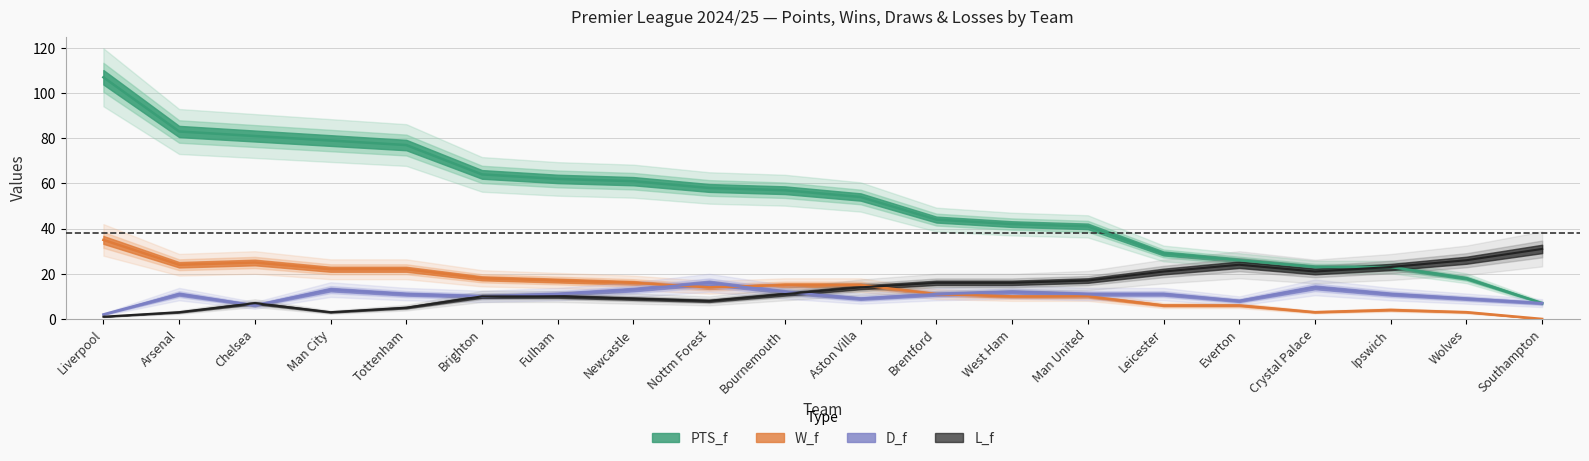

Count the number of data series in this chart.

4